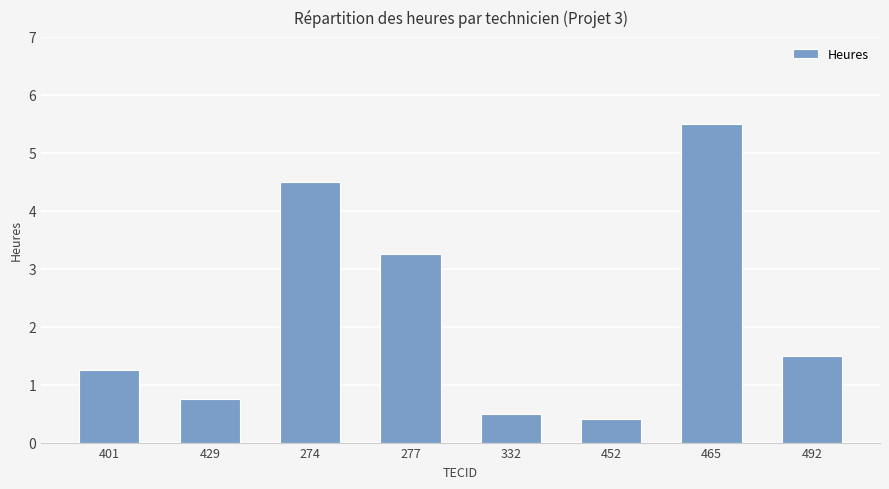

What is the label of the 2nd bar from the right?

465